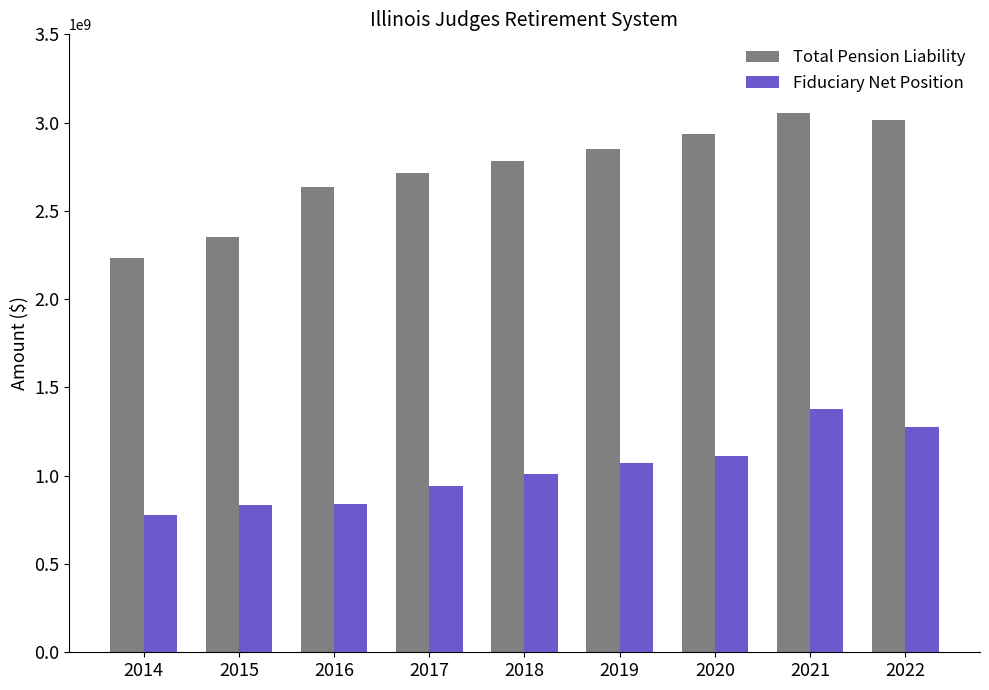

What is the total value across all series at 2015?

3186838865